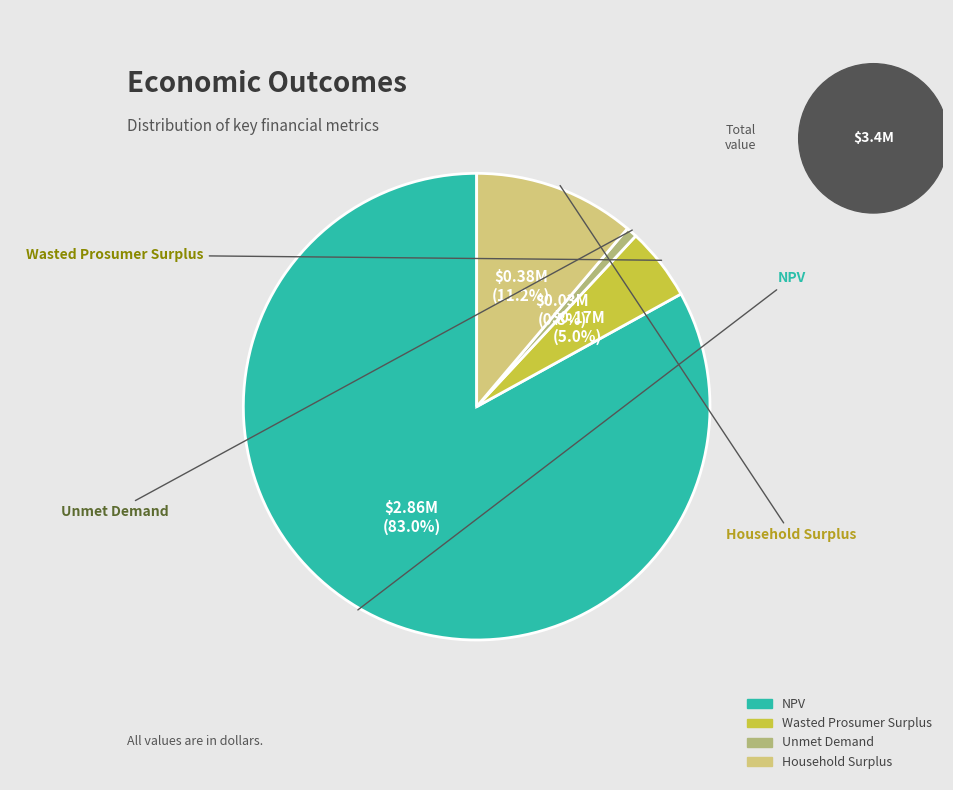

Which slice is the largest?

NPV